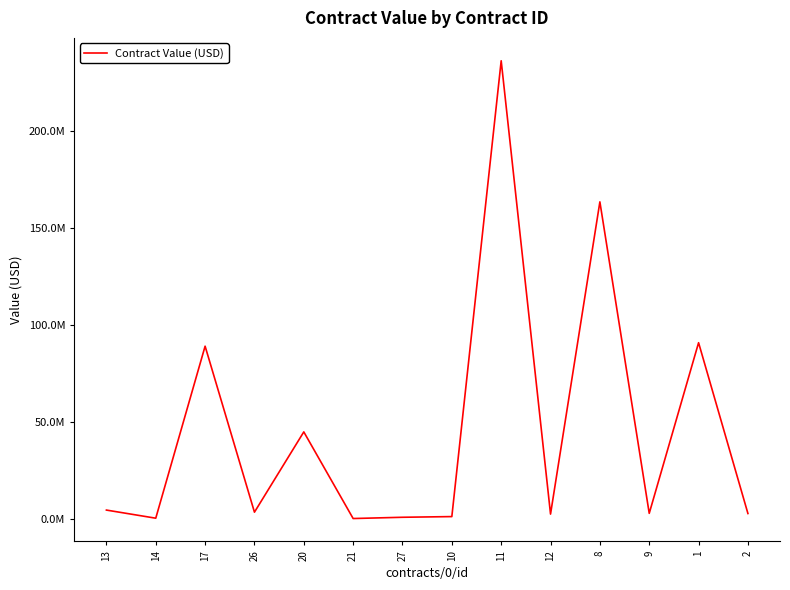

Which category has the lowest value across all series?

21